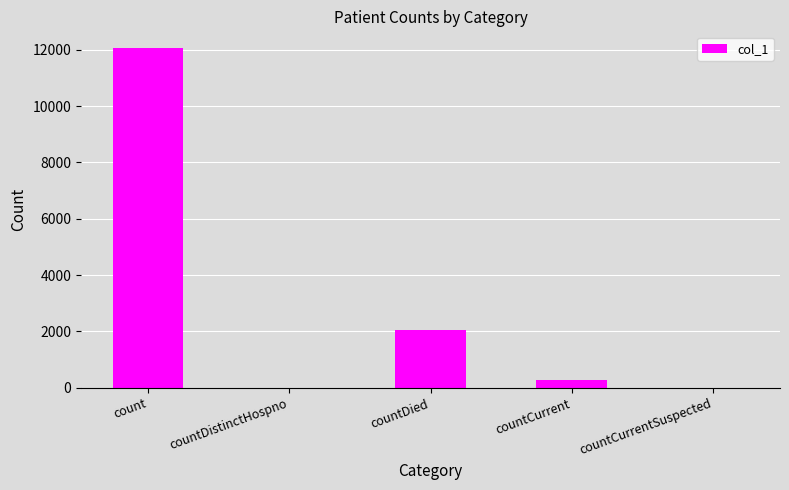

Reading right to left, what are all the values shown in this chart?

0	277	2038	0	12048